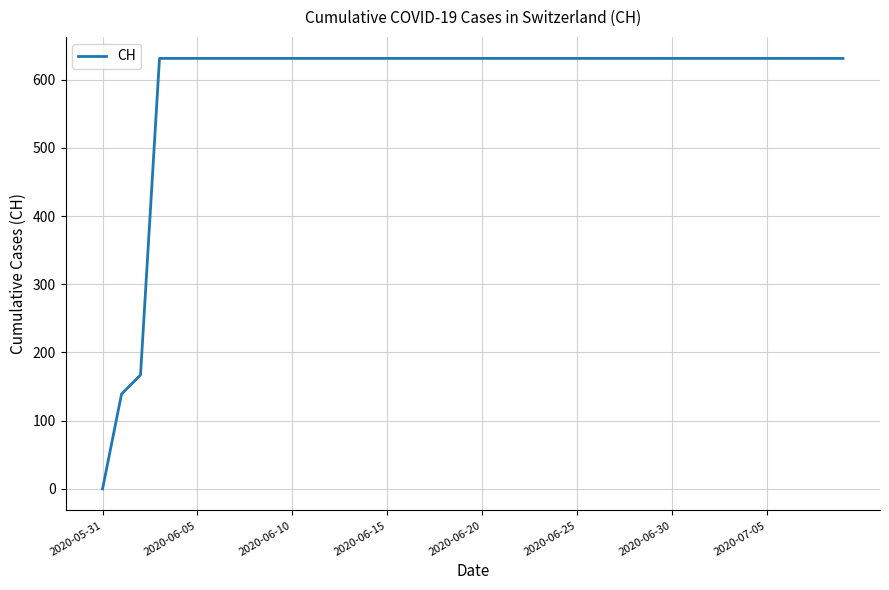

What is the maximum value shown in the chart?

631